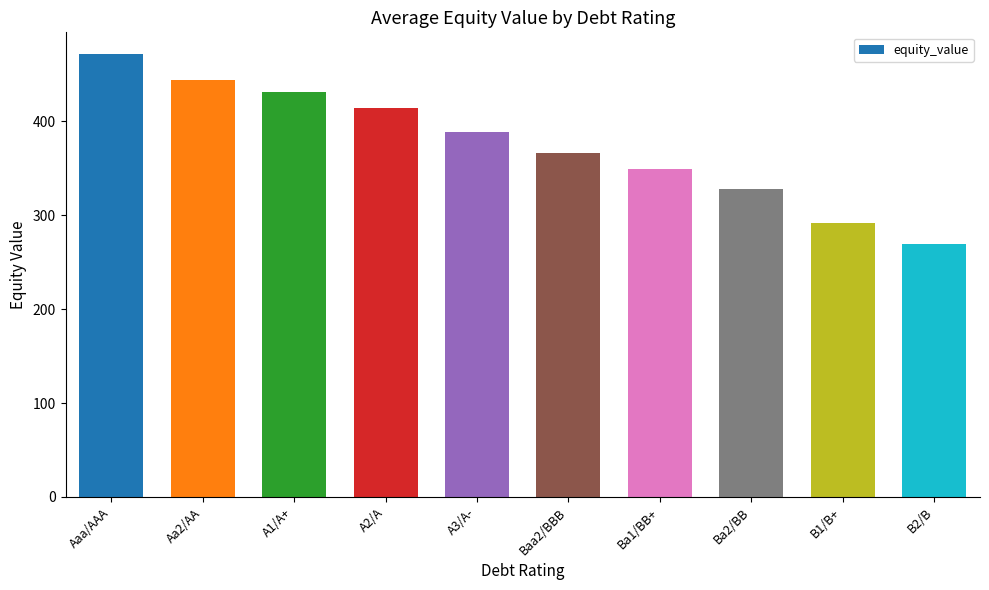

Is it true that the value at A1/A+ is 663.7?

False